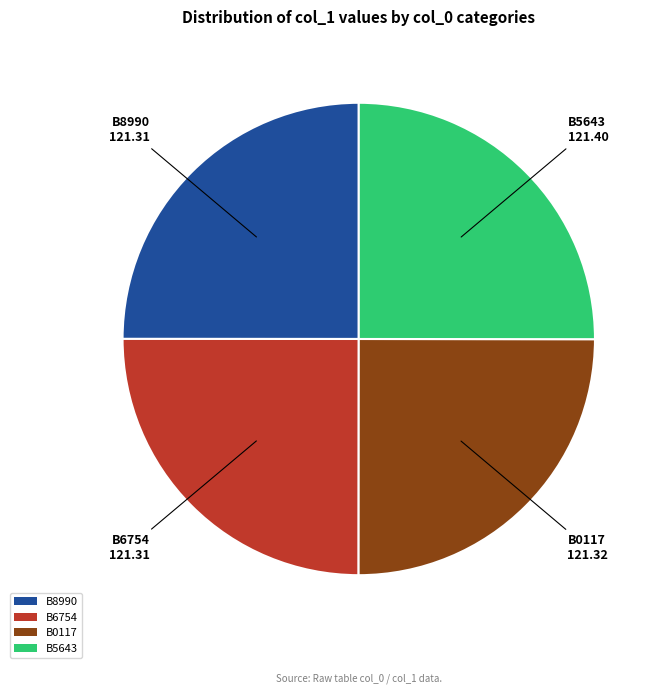

What is the ratio of the value at B5643 to the value at B8990?

1.0